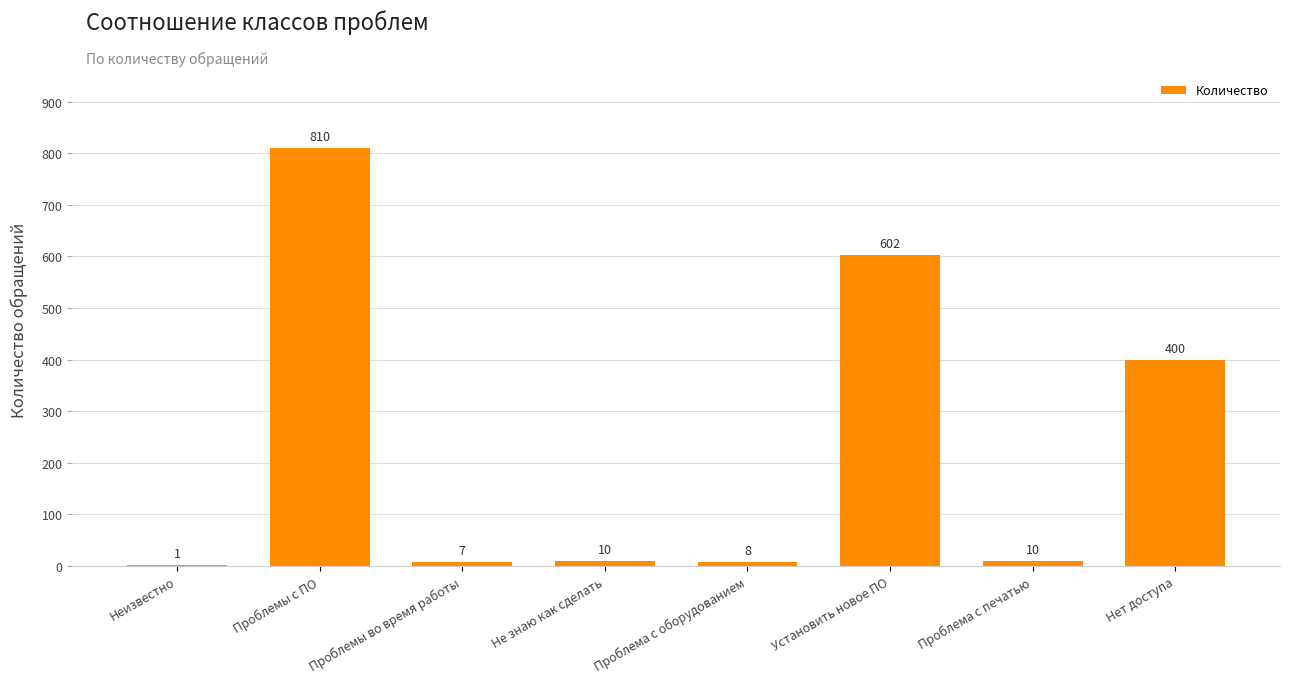

Where does the data first go above 10?

Проблемы с ПО